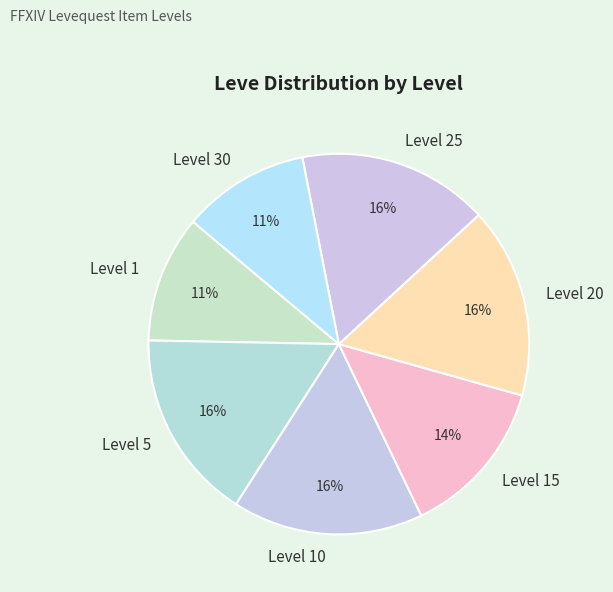

Do Level 1 and Level 25 together represent more than half of the pie?

No